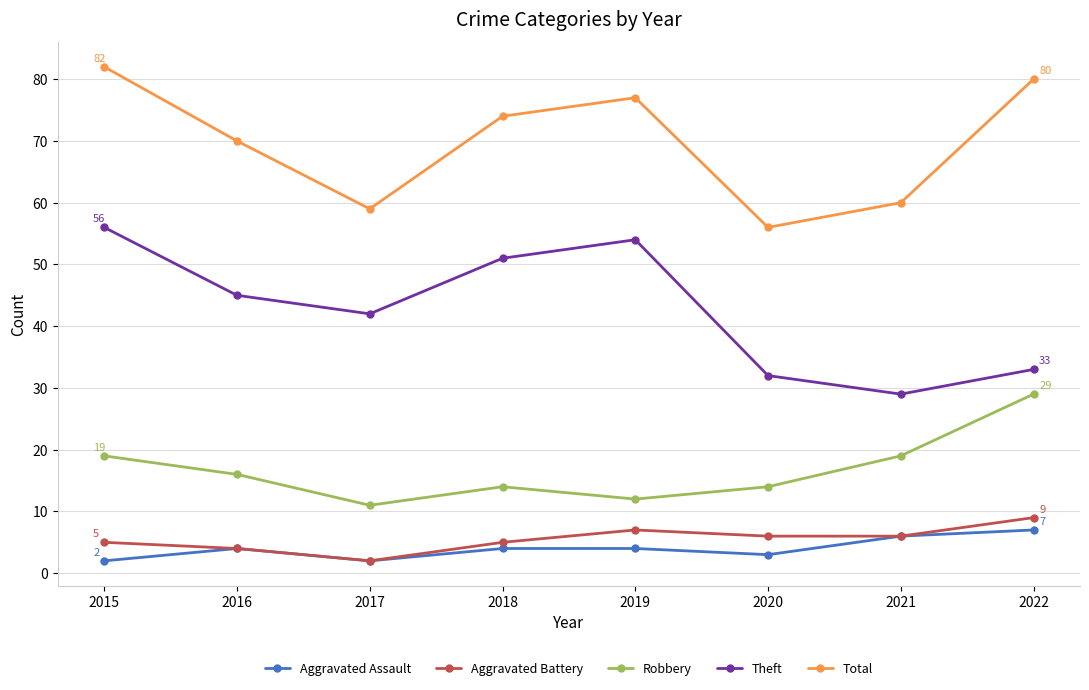

True or false: Theft and Total cross at least once.

False